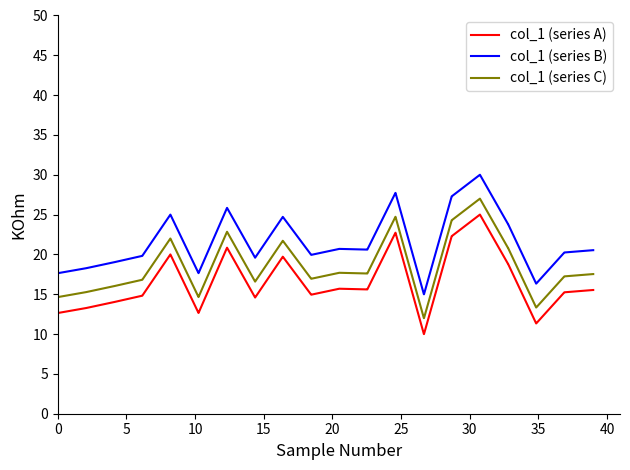

Rank the series by their average value, from lowest to highest.

col_1 (series A), col_1 (series C), col_1 (series B)